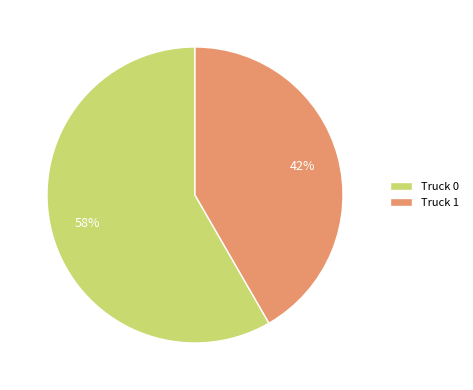

True or false: Truck 0 accounts for 70% of the total.

False